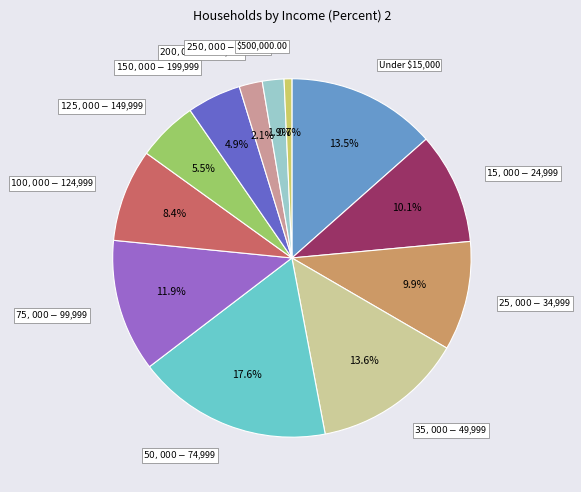

Does any single category account for the majority?

No